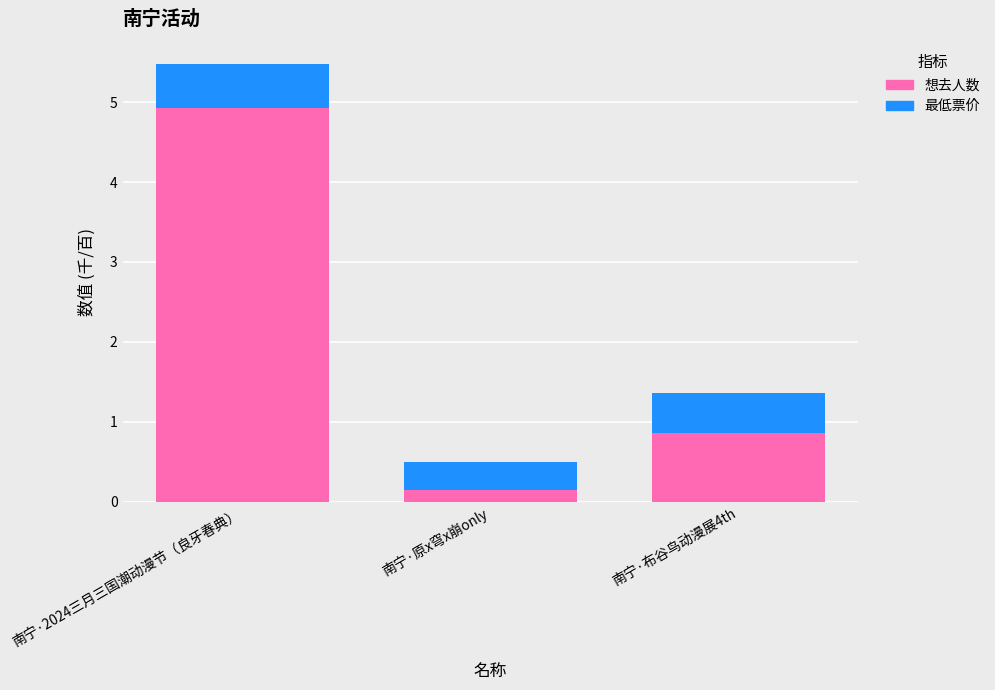

At which category is the sum across all series the highest?

南宁·2024三月三国潮动漫节（良牙春典）